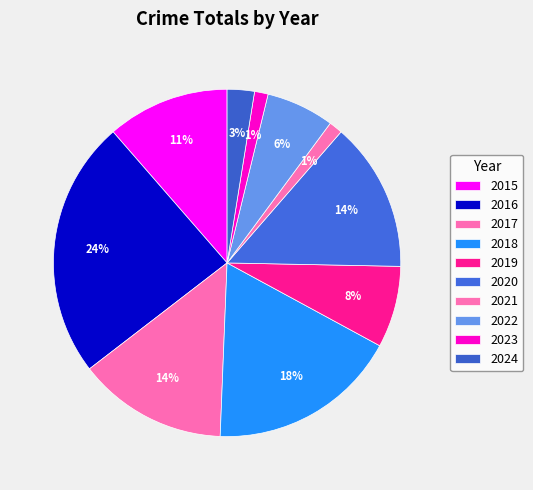

The 2018 slice represents 32% of the pie. True or false?

False